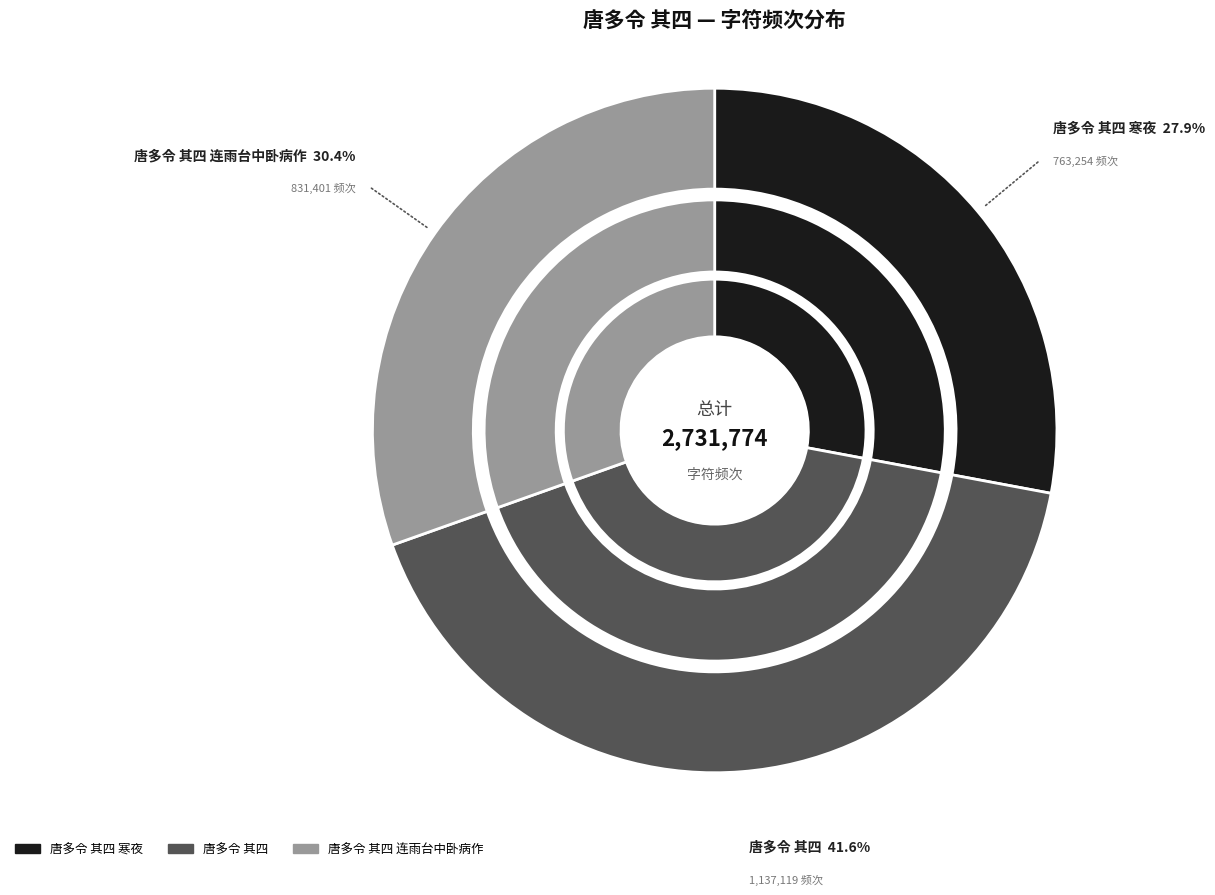

What is the total percentage of 唐多令 其四 and 唐多令 其四 寒夜?

69.6%